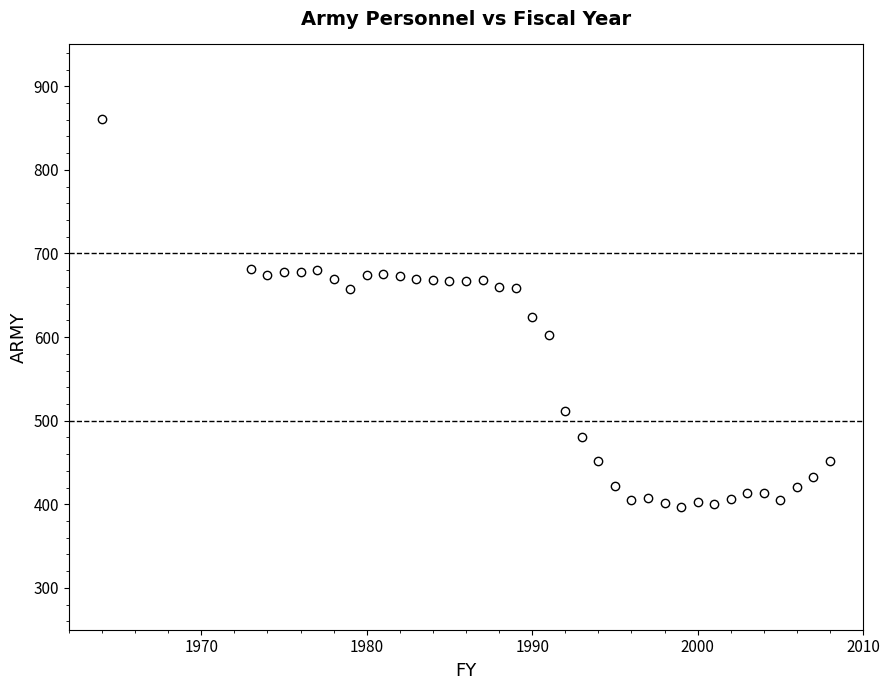

What is the range of Y values (max minus min)?

464.3